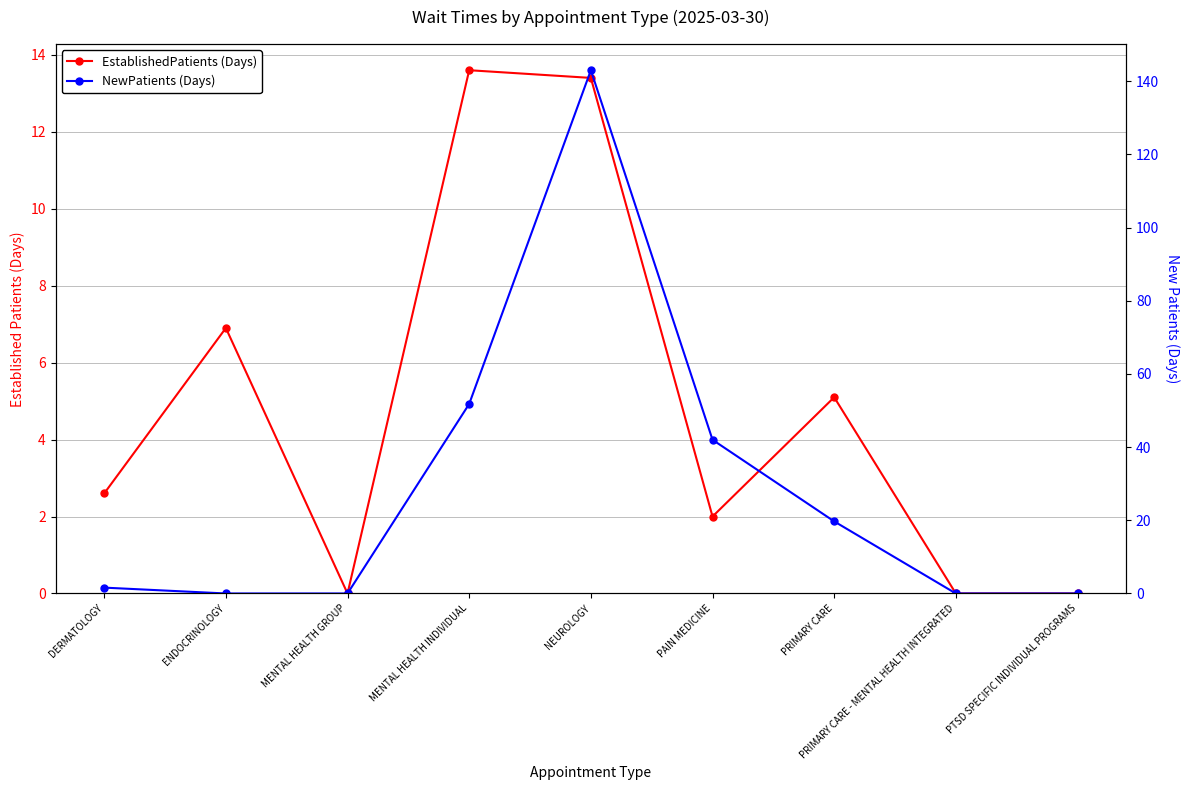

Reading left to right, transcribe all the data shown in this chart.

EstablishedPatients (Days): DERMATOLOGY=2.6	ENDOCRINOLOGY=6.9	MENTAL HEALTH GROUP=0.0	MENTAL HEALTH INDIVIDUAL=13.6	NEUROLOGY=13.4	PAIN MEDICINE=2.0	PRIMARY CARE=5.1	PRIMARY CARE - MENTAL HEALTH INTEGRATED=0.0	PTSD SPECIFIC INDIVIDUAL PROGRAMS=0.0
NewPatients (Days): DERMATOLOGY=1.6	ENDOCRINOLOGY=0.0	MENTAL HEALTH GROUP=0.0	MENTAL HEALTH INDIVIDUAL=51.8	NEUROLOGY=143.0	PAIN MEDICINE=42.0	PRIMARY CARE=19.7	PRIMARY CARE - MENTAL HEALTH INTEGRATED=0.0	PTSD SPECIFIC INDIVIDUAL PROGRAMS=0.0